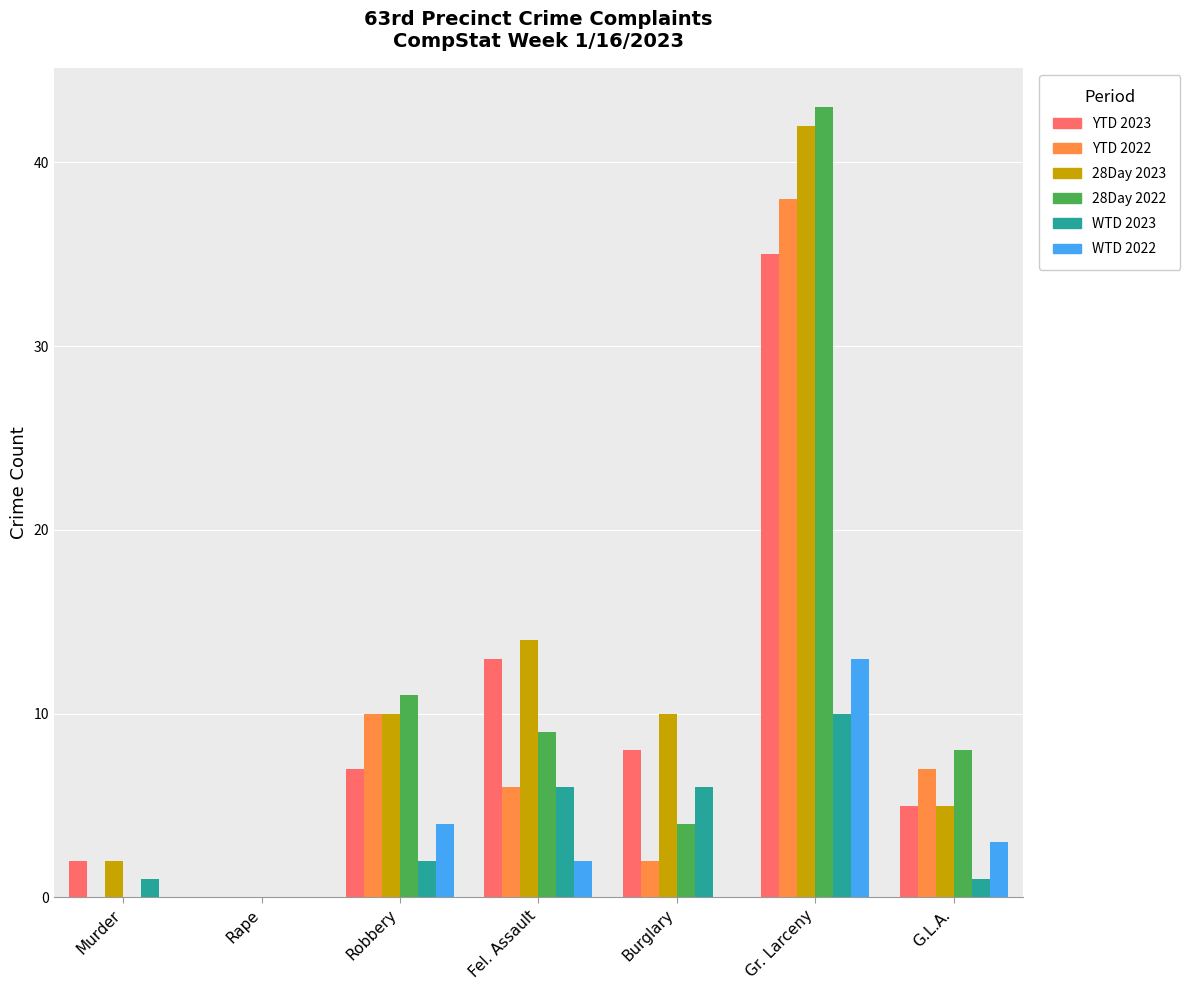

What is the total value across all series at Robbery?

44